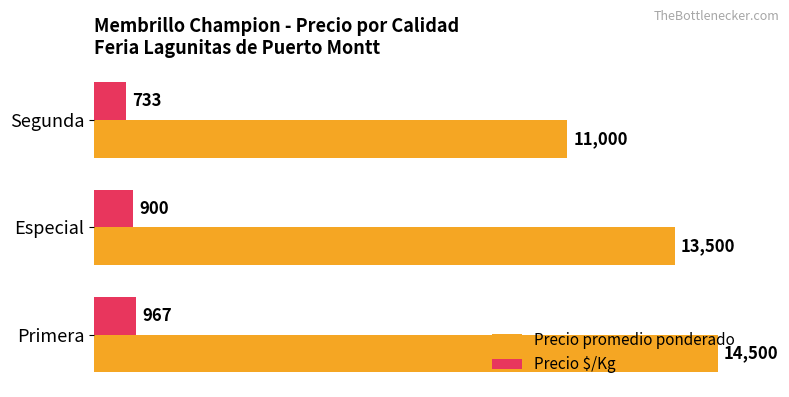

Where is Precio $/Kg nearest to the value 850?

Especial